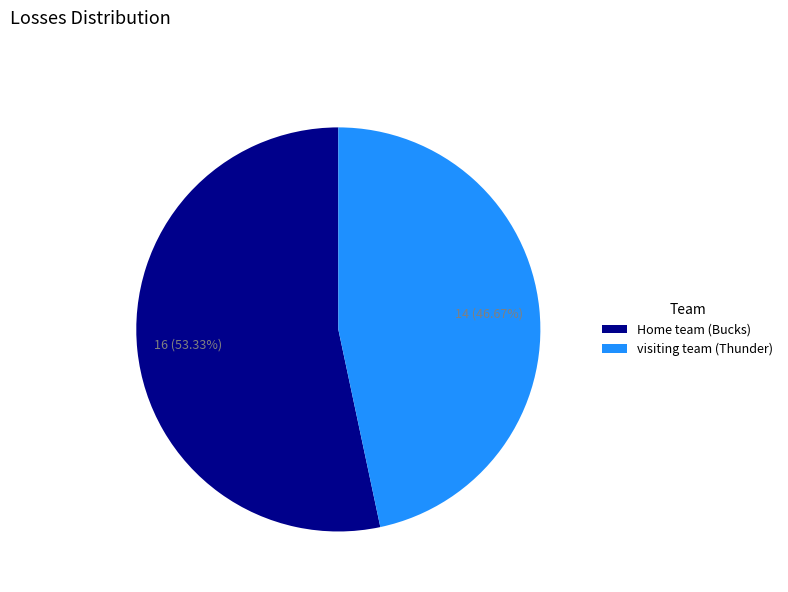

What percentage is the Home team (Bucks) slice, to the nearest percent?

53%